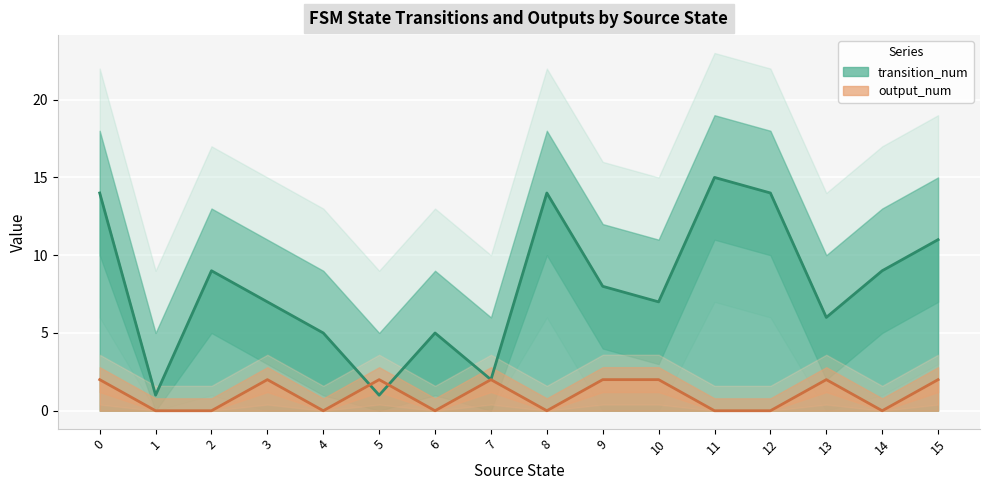

Reading right to left, list all the values displayed in this chart.

transition_num: 11	9	6	14	15	7	8	14	2	5	1	5	7	9	1	14
output_num: 2	0	2	0	0	2	2	0	2	0	2	0	2	0	0	2